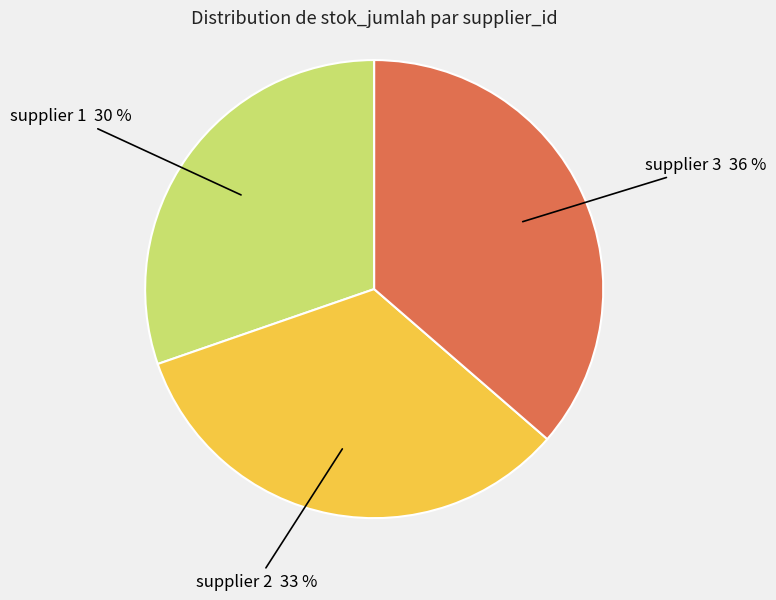

Count the number of slices in the pie.

3